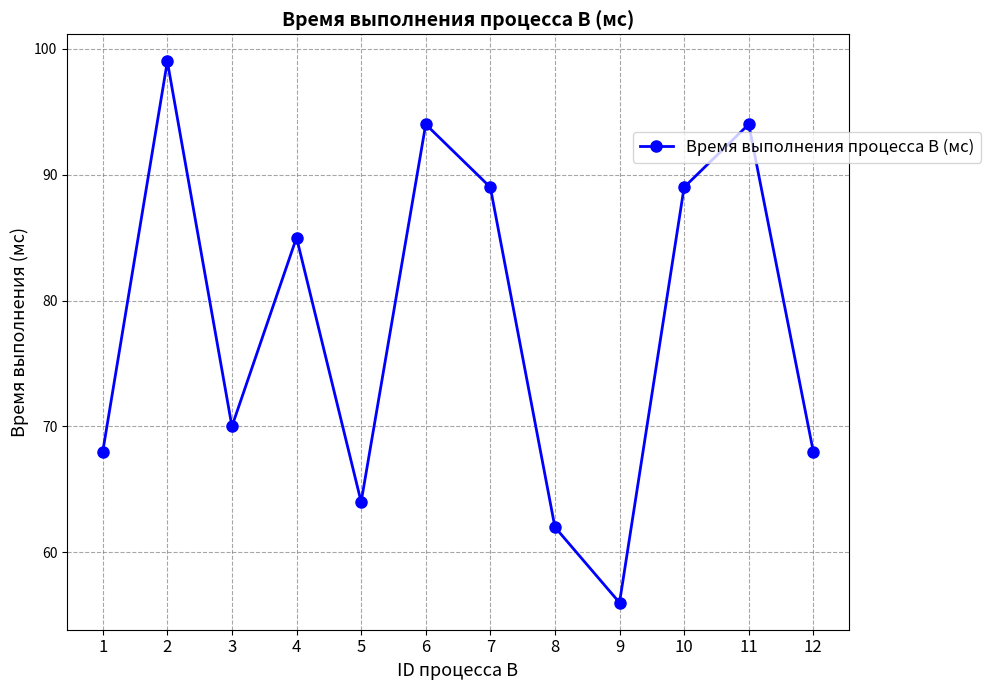

What is the minimum value shown in the chart?

56